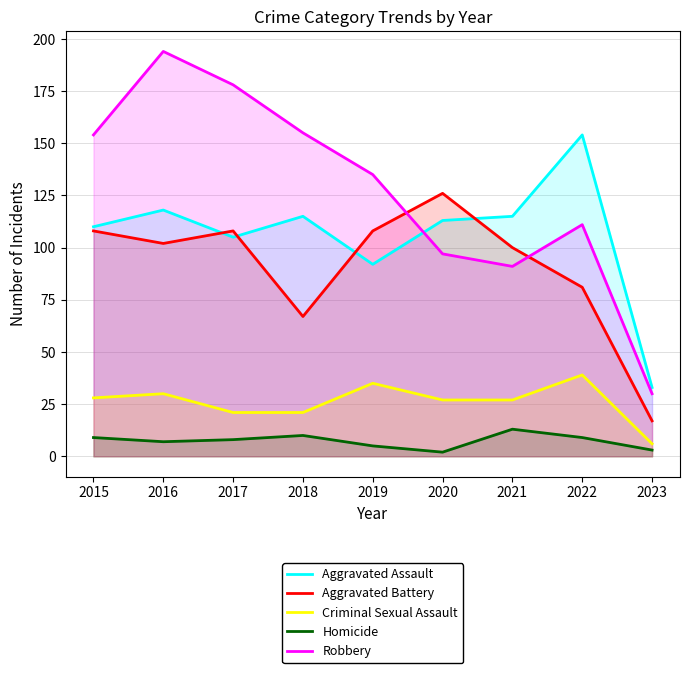

In Aggravated Battery, how many points are lower than both neighbors (excluding endpoints)?

2